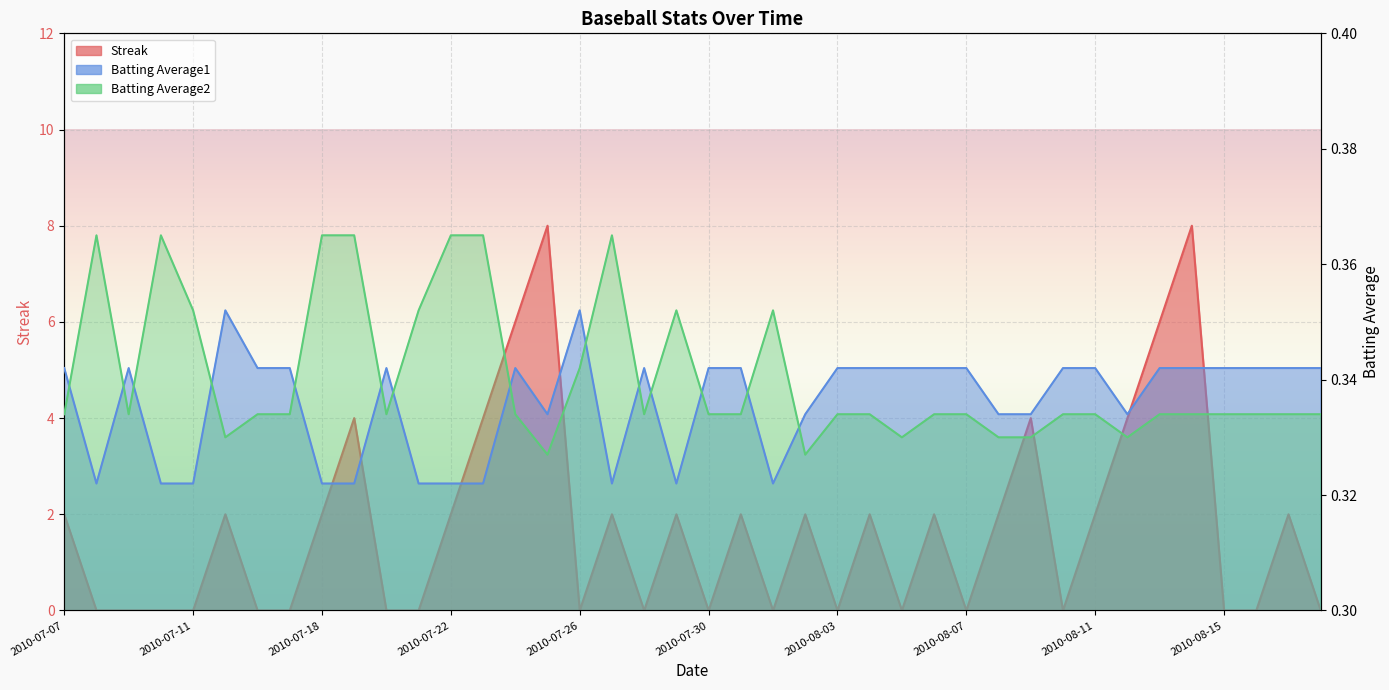

Which series has the largest total across all categories?

Streak